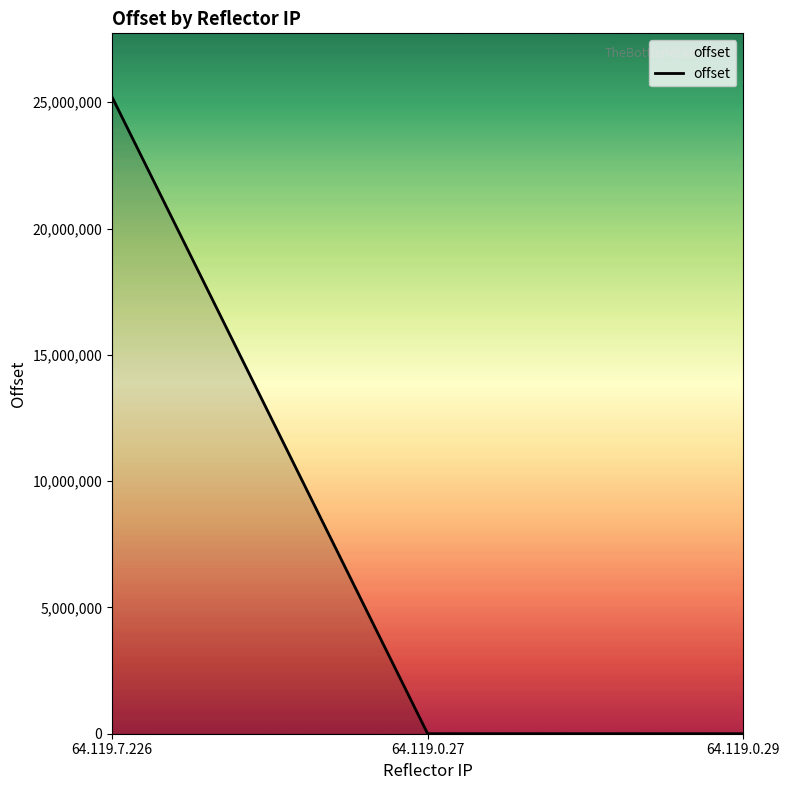

What is the difference between the maximum and minimum values?

25205236